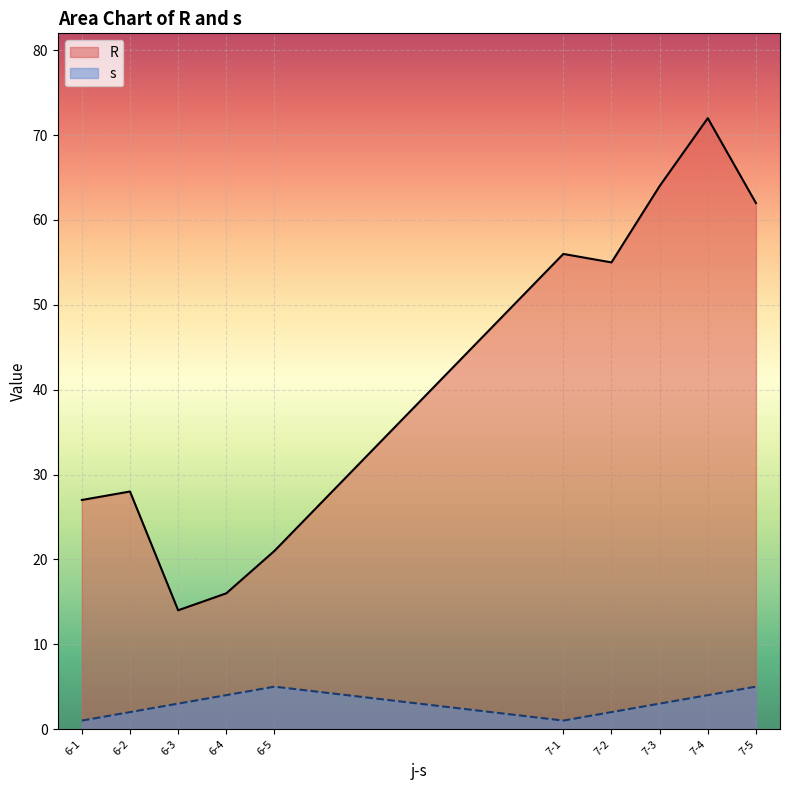

How many lines are shown in the chart?

2